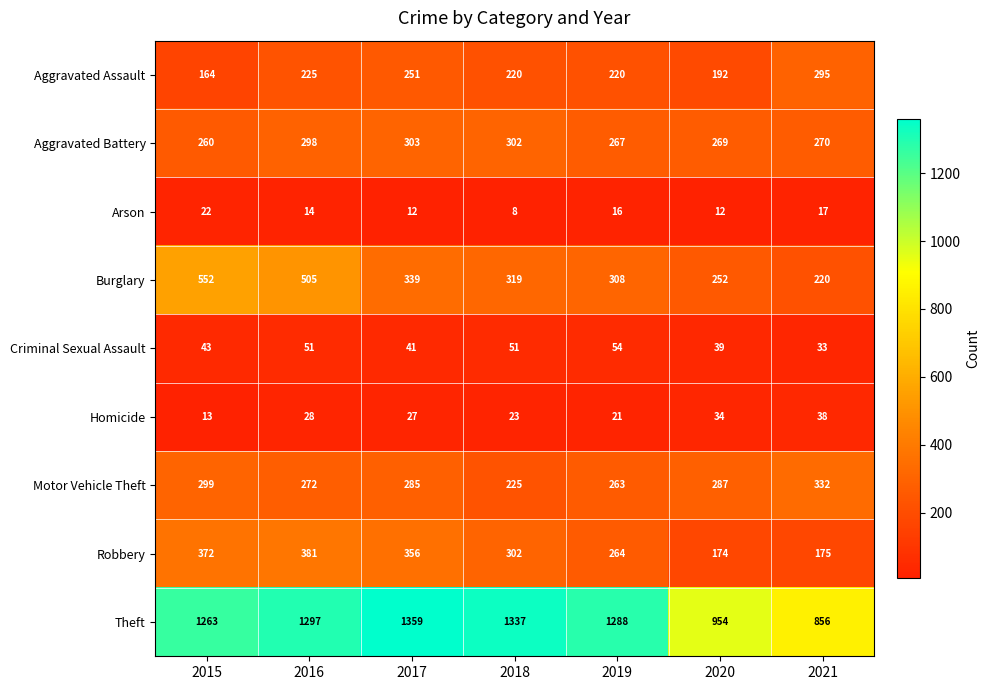

What is the difference between the Burglary values at 2021 and 2015?

332